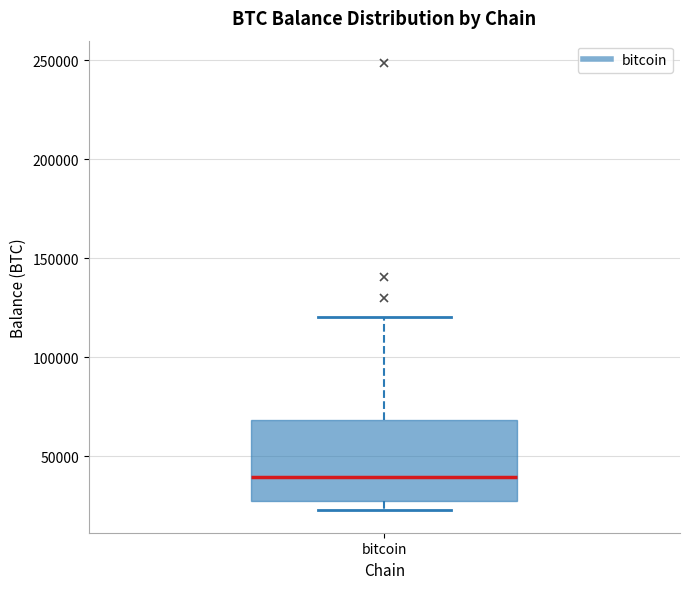

Transcribe this box plot: give where the median line is, the range the box spans, and where the two whiskers end, as read against the y-axis. The values are not printed on the chart, so give them approximately, as read against the axis.

median 40000, box 25000 to 70000, whiskers 25000 (just below the box's lower edge) to 120000